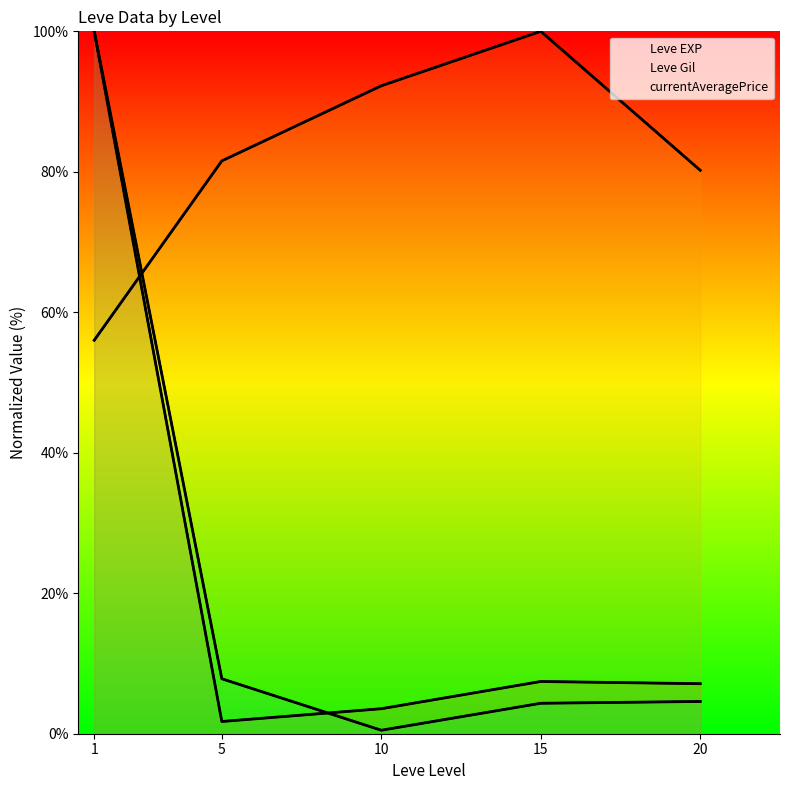

What is the maximum value for Leve Gil?

100.0